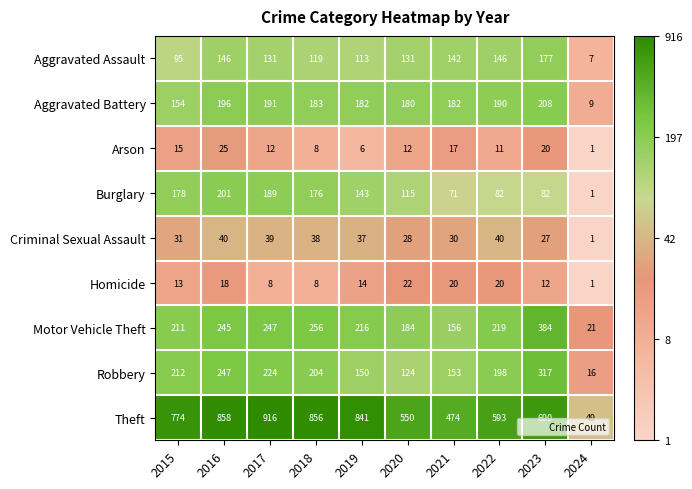

Where does the Robbery series first go above 204?

2015